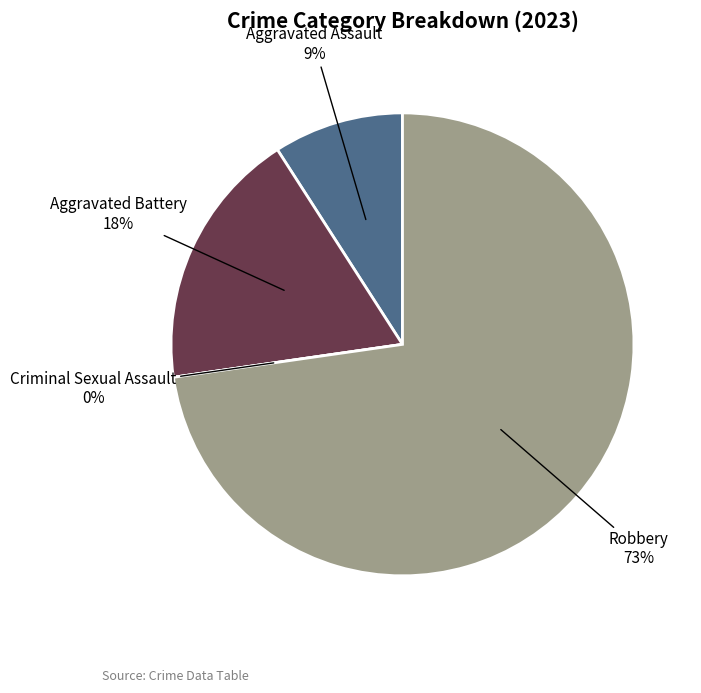

Between Aggravated Battery and Robbery, which is larger?

Robbery